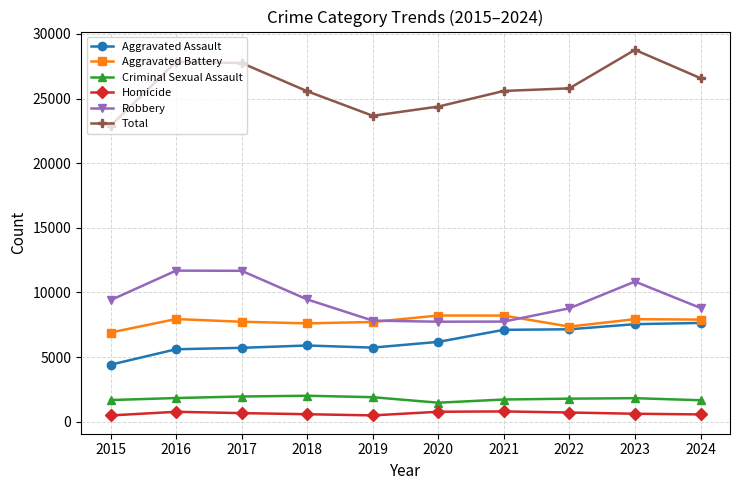

True or false: Homicide has a value of 567 at 2024.

True